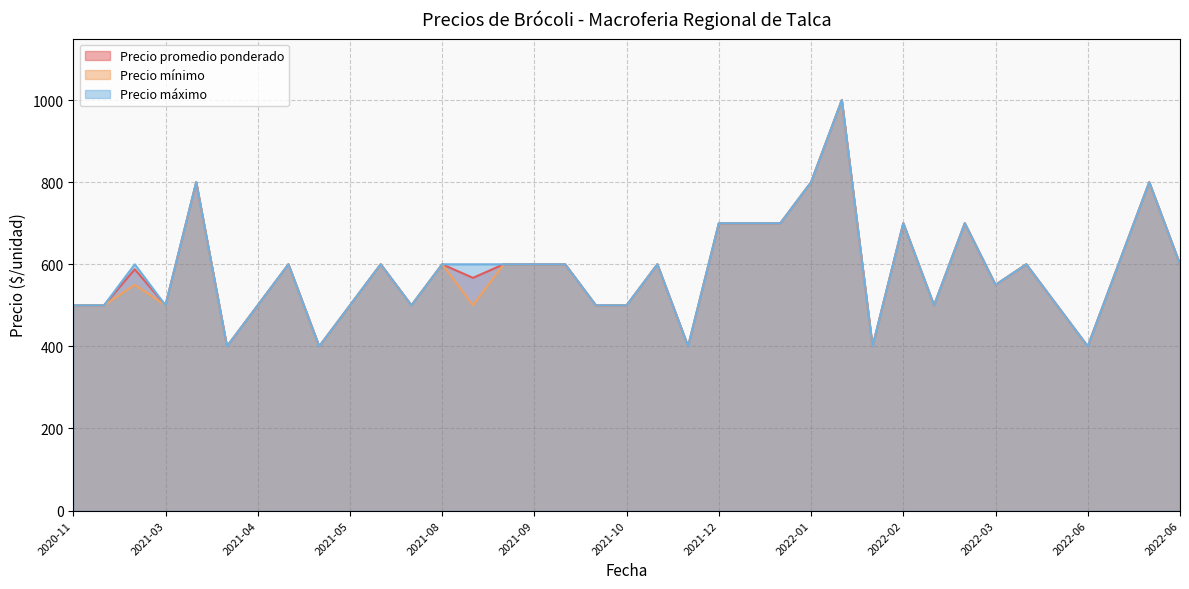

True or false: Precio mínimo and Precio promedio ponderado cross at least once.

False